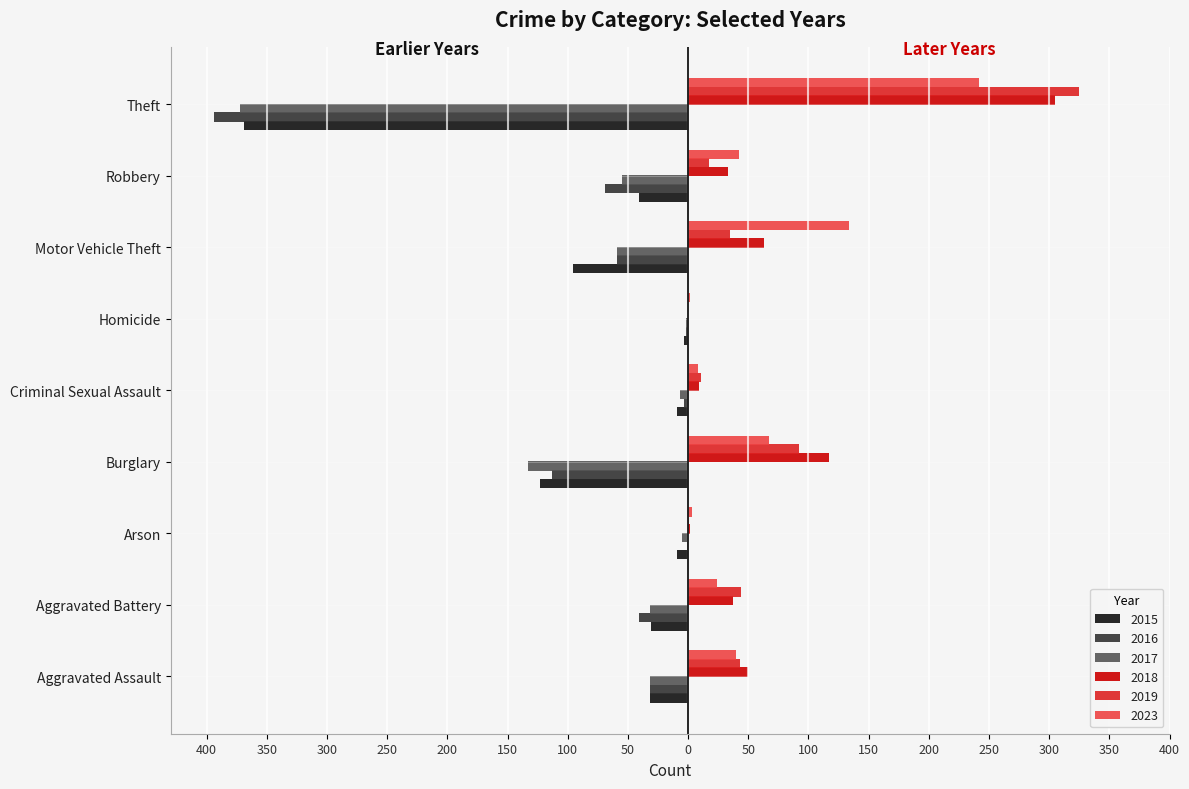

Where does the 2016 series first go above -41?

Aggravated Assault